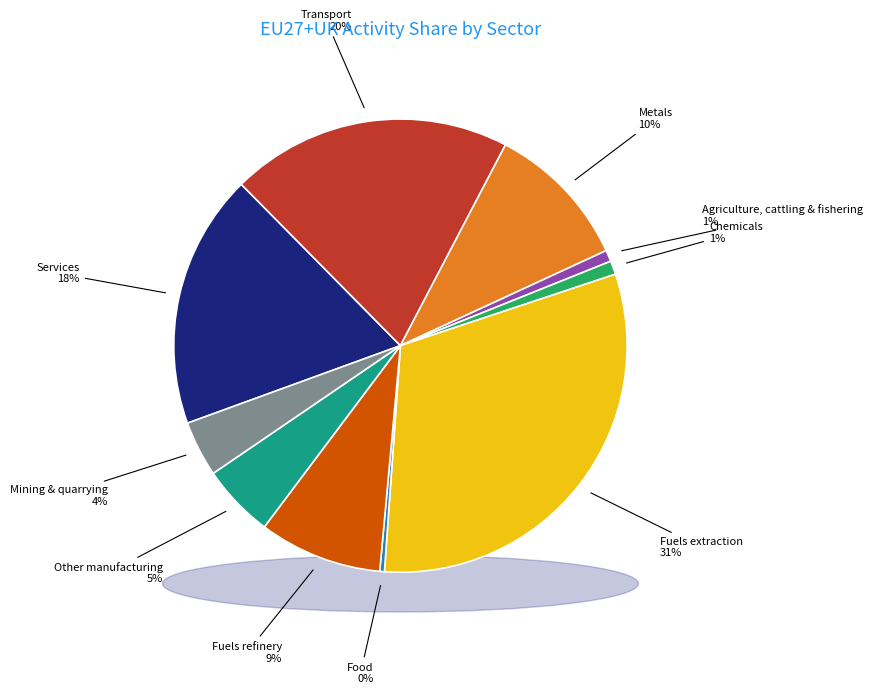

Combined, do Food and Fuels extraction account for over 50%?

No